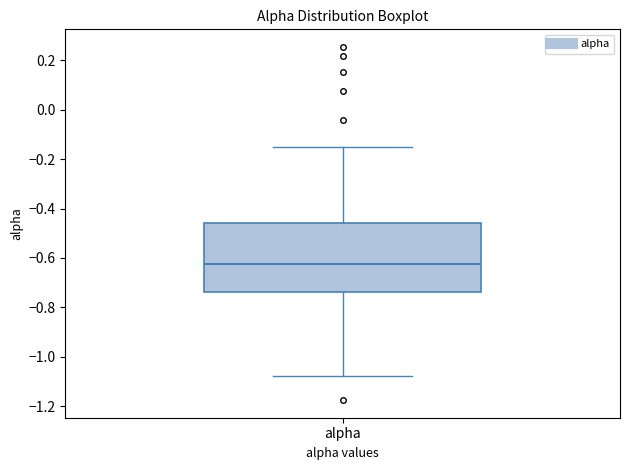

Where does the median line of the box for alpha sit on the y-axis? The values are not printed on the chart, so give them approximately, as read against the axis.

-0.62